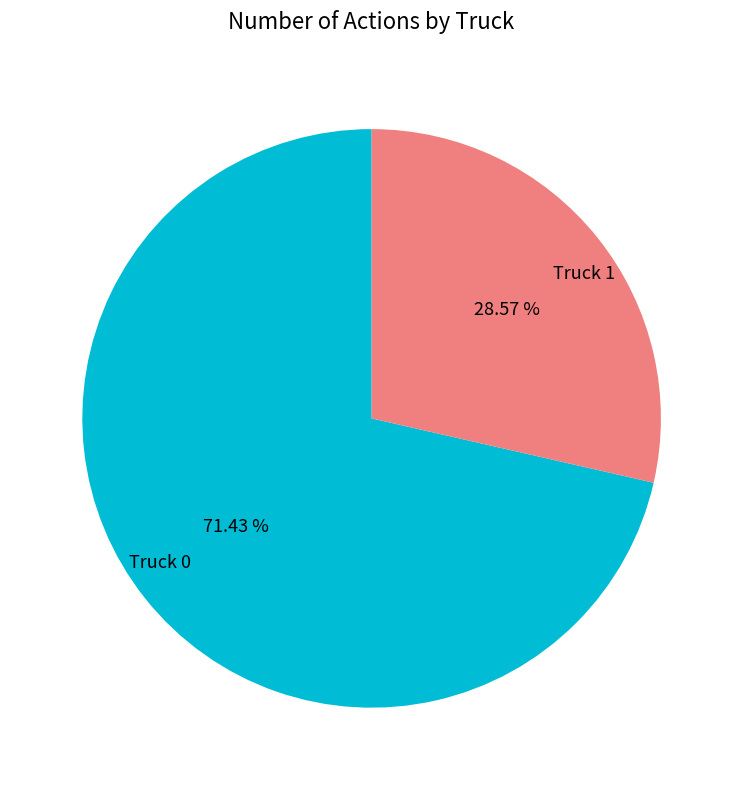

What is the largest slice in the pie chart?

Truck 0